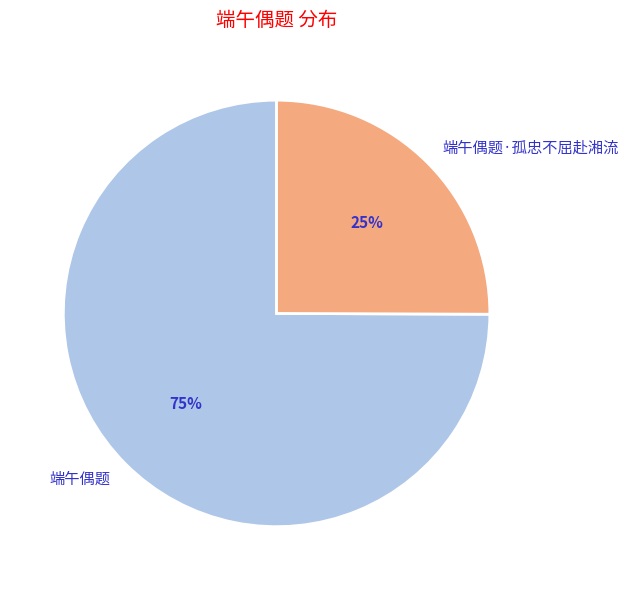

To the nearest percent, what percentage of the pie is 端午偶题?

75%